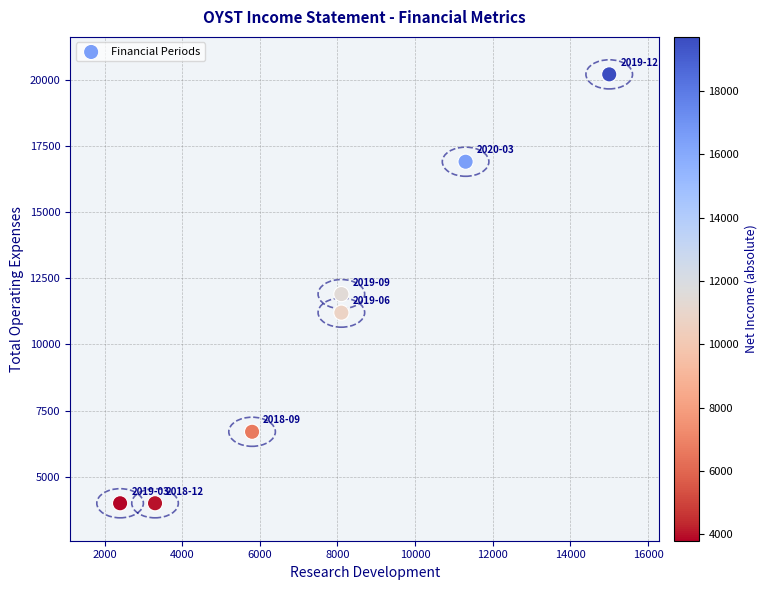

What Y value in the scatter plot is closest to 12100?

11900